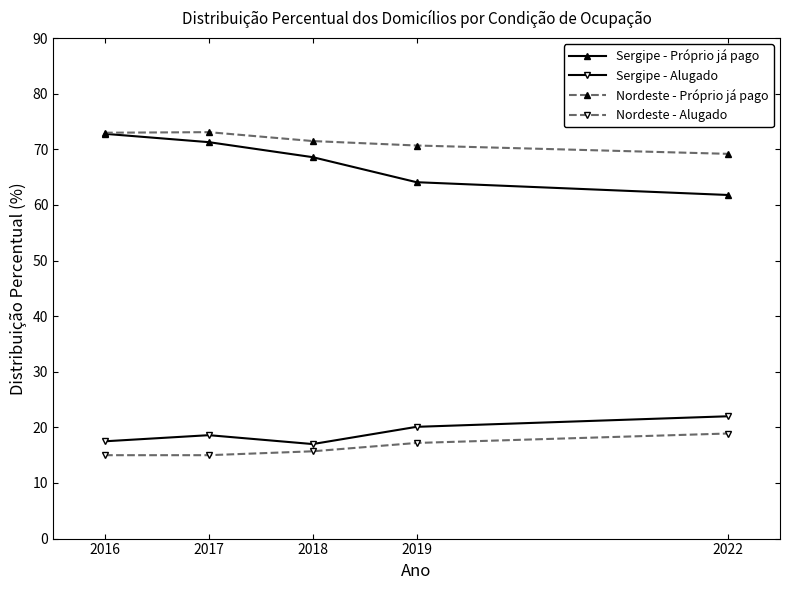

What is the total value across all series at 2017?

178.0